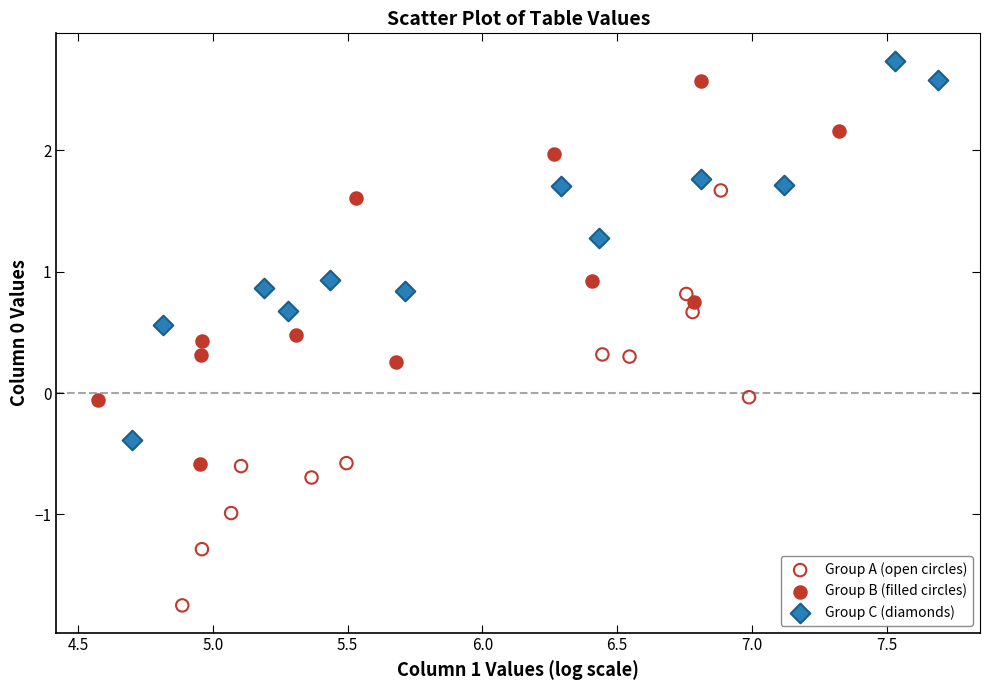

Which series has the widest spread of Y values?

Group A (open circles)